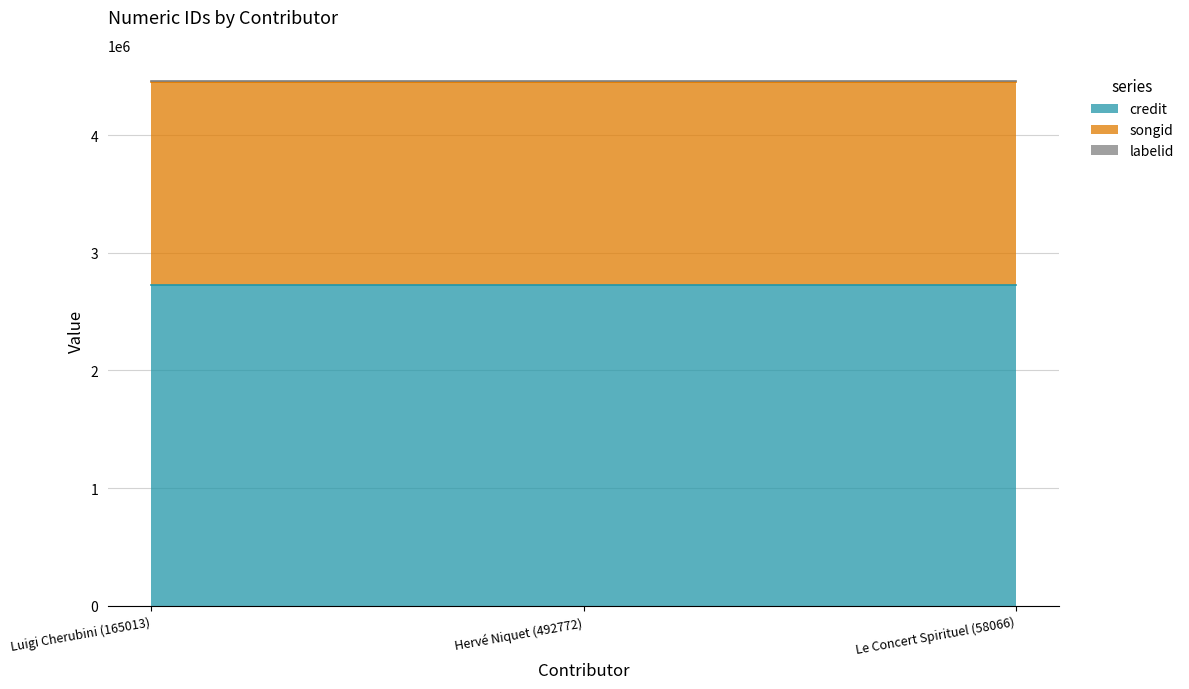

What is the value of the songid point at the 2nd from the left?

1728787